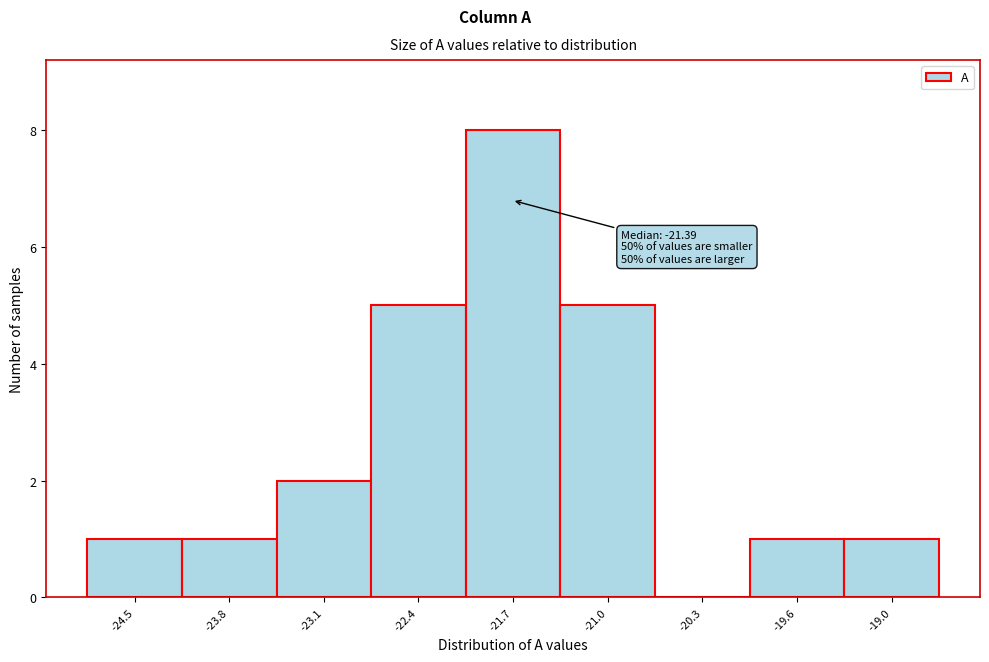

Reading left to right, extract all data points from this chart.

-24.5=1	-23.8=1	-23.1=2	-22.4=5	-21.7=8	-21.0=5	-20.3=0	-19.6=1	-19.0=1